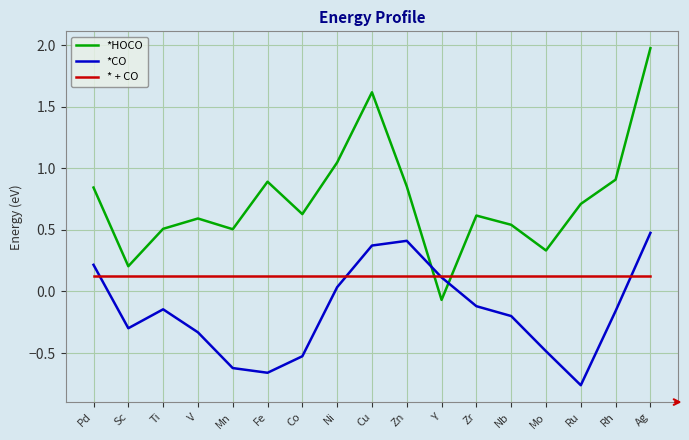

Which category has the lowest value in the *CO series?

Ru